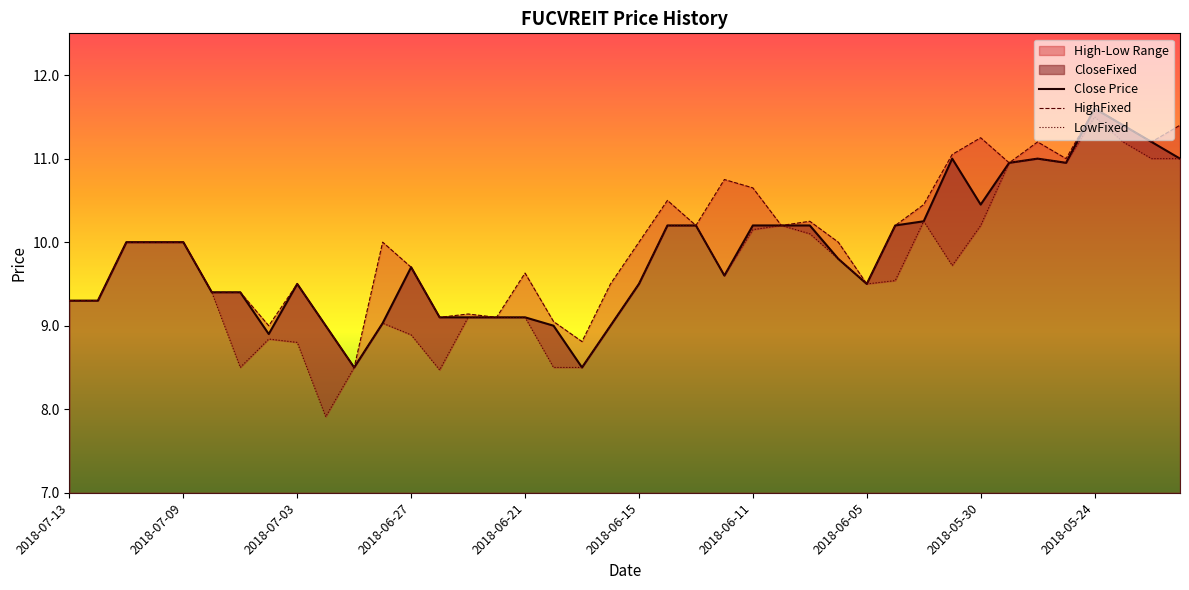

What is the greatest value displayed?

11.6